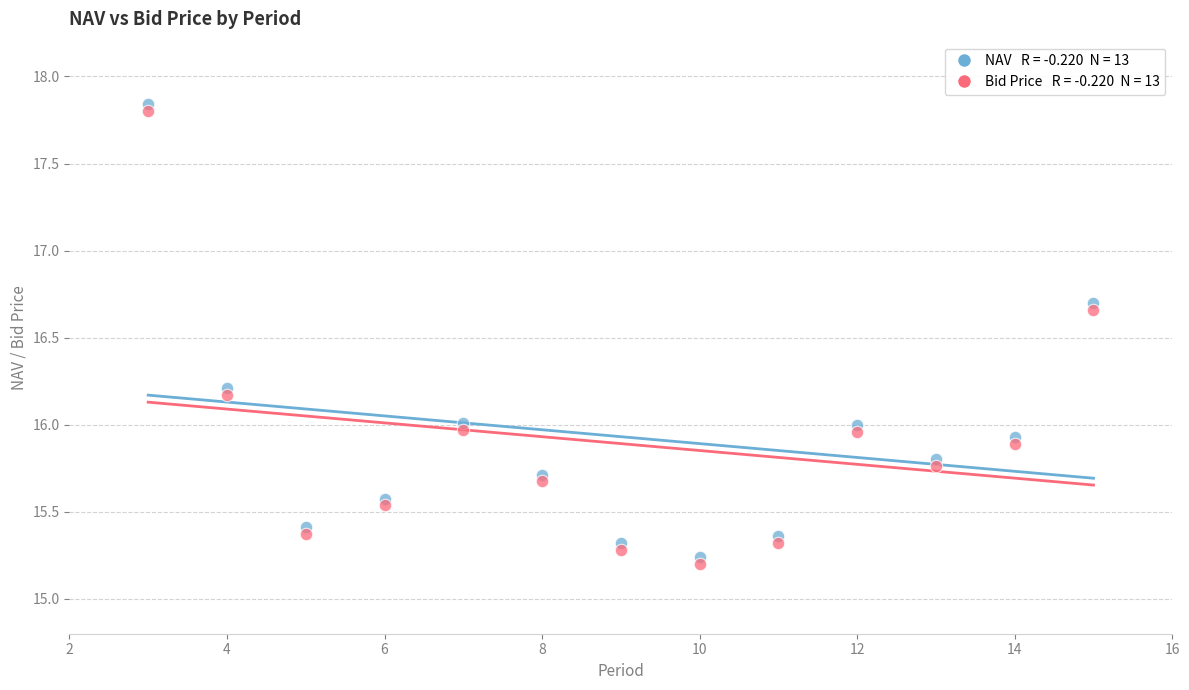

Across all data points, what is the range of Y values (max minus min)?

2.6